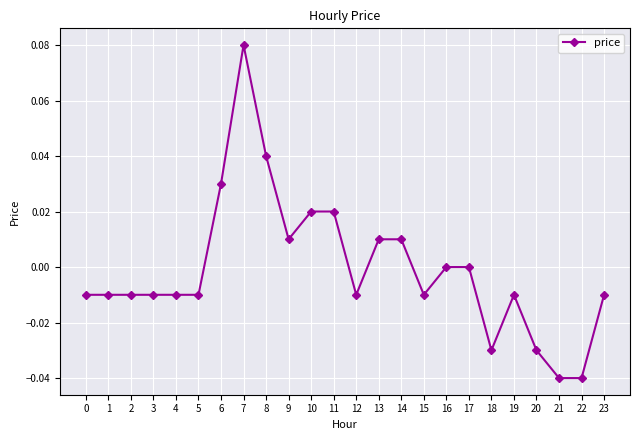

The value at 0 is -0.0. True or false?

True